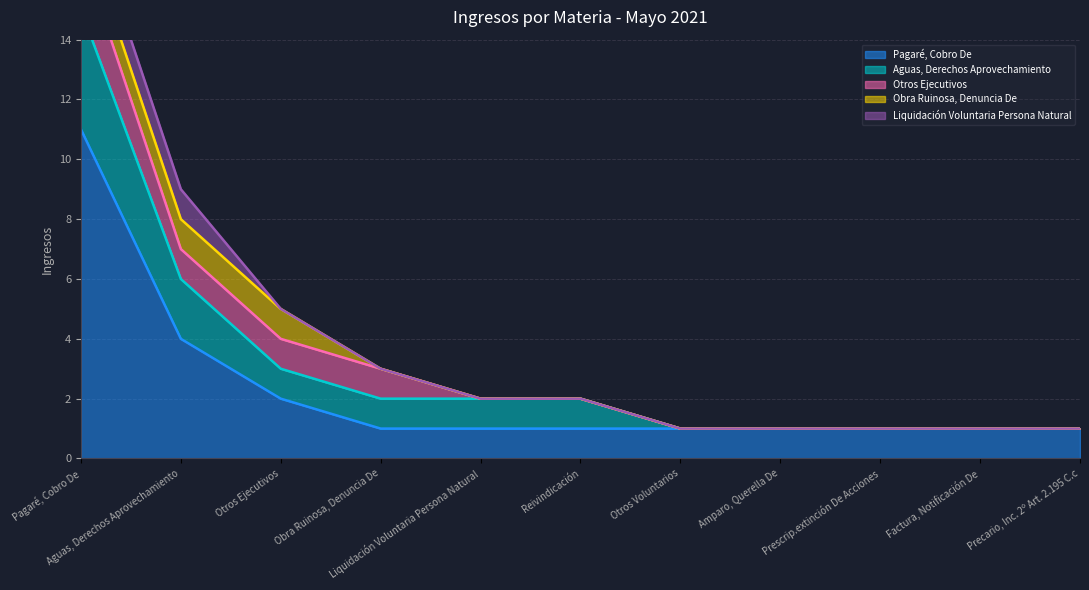

What are all the series names shown in the legend?

Pagaré, Cobro De, Aguas, Derechos Aprovechamiento, Otros Ejecutivos, Obra Ruinosa, Denuncia De, Liquidación Voluntaria Persona Natural